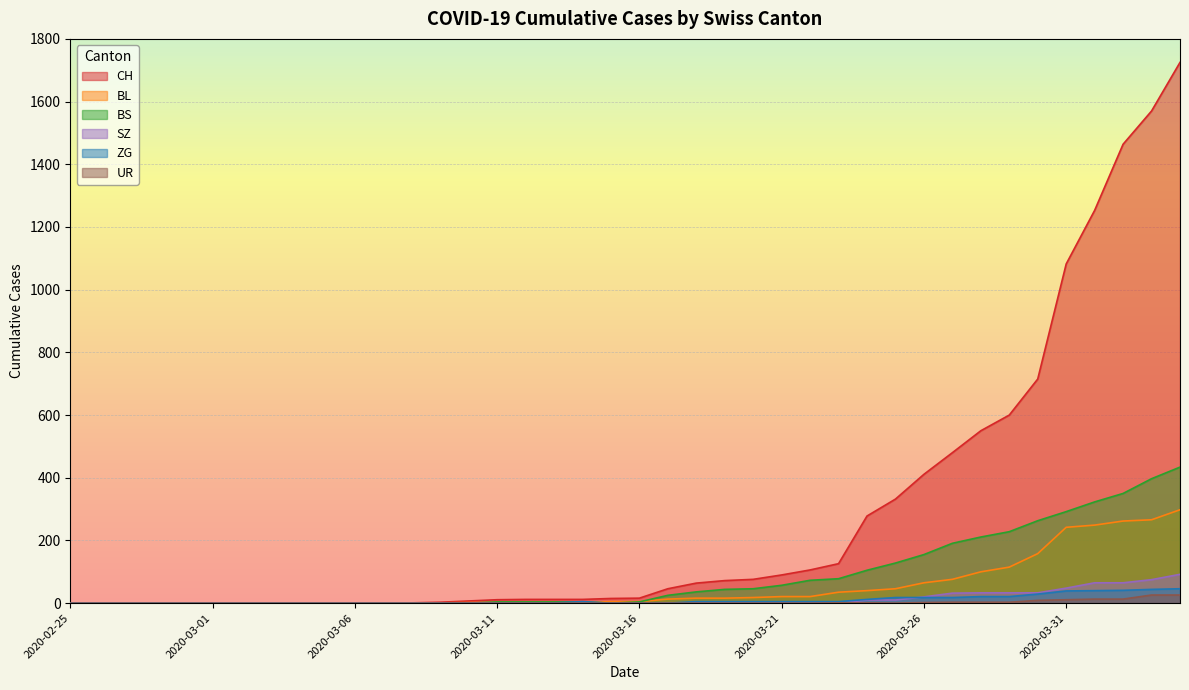

At 2020-04-04, list the series in order from smallest to largest.

UR, ZG, SZ, BL, BS, CH